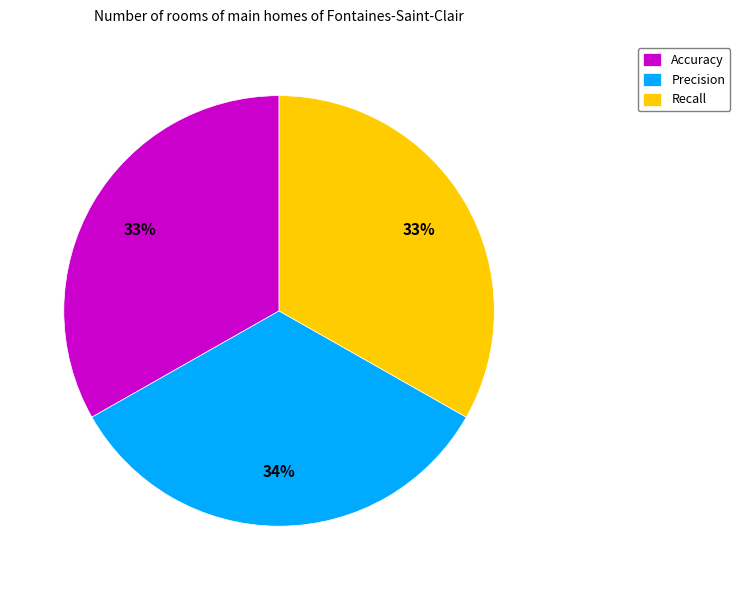

The Recall slice represents 33% of the pie. True or false?

True